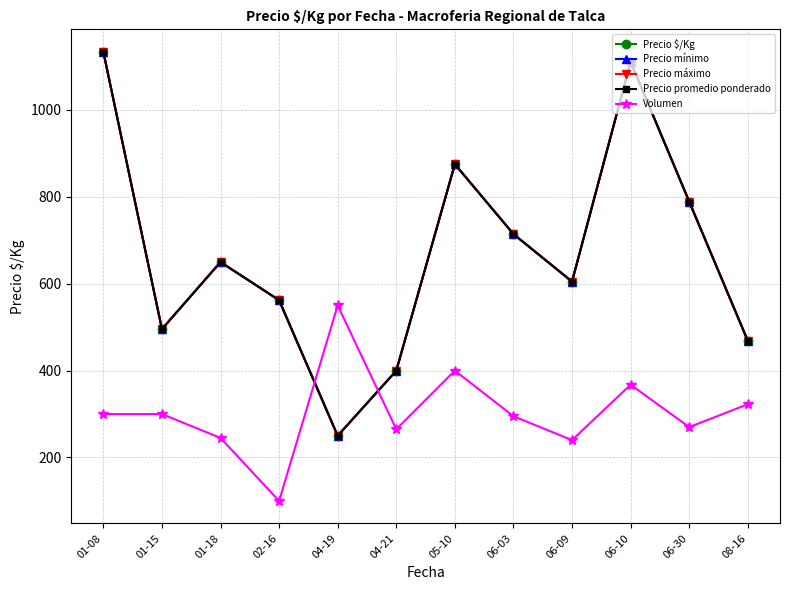

After their last crossing, which series has the higher values: Volumen or Precio máximo?

Precio máximo